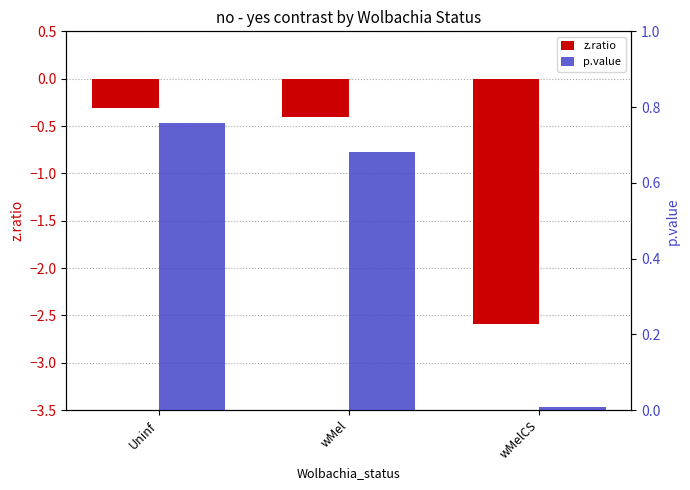

The value of z.ratio at wMelCS is -3.7. True or false?

False